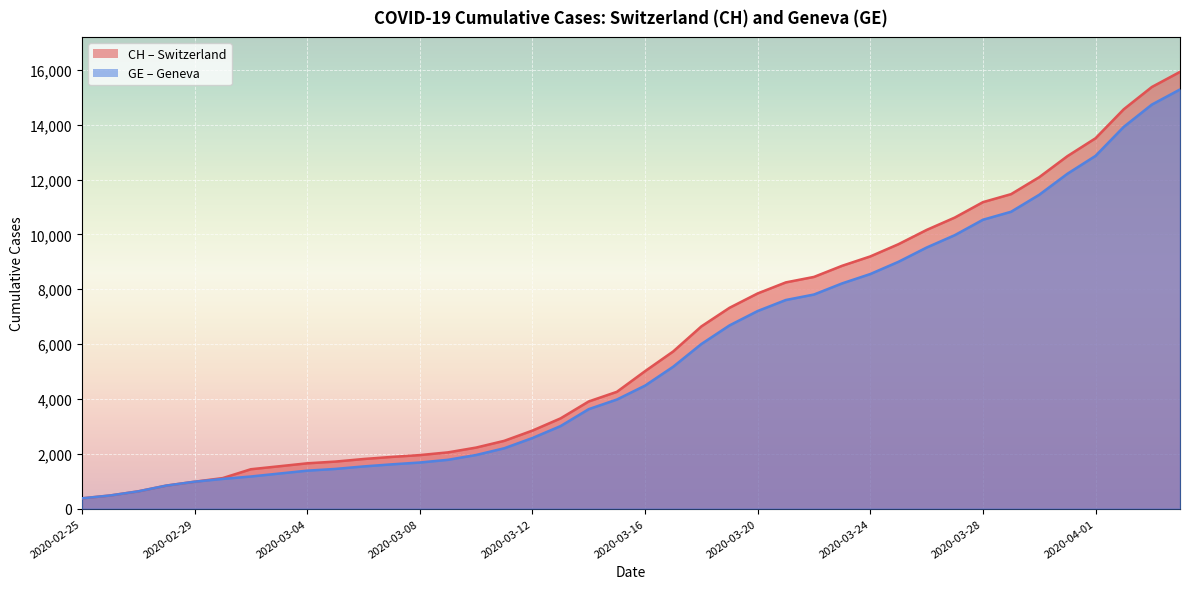

True or false: GE_line and CH_line cross at least once.

False